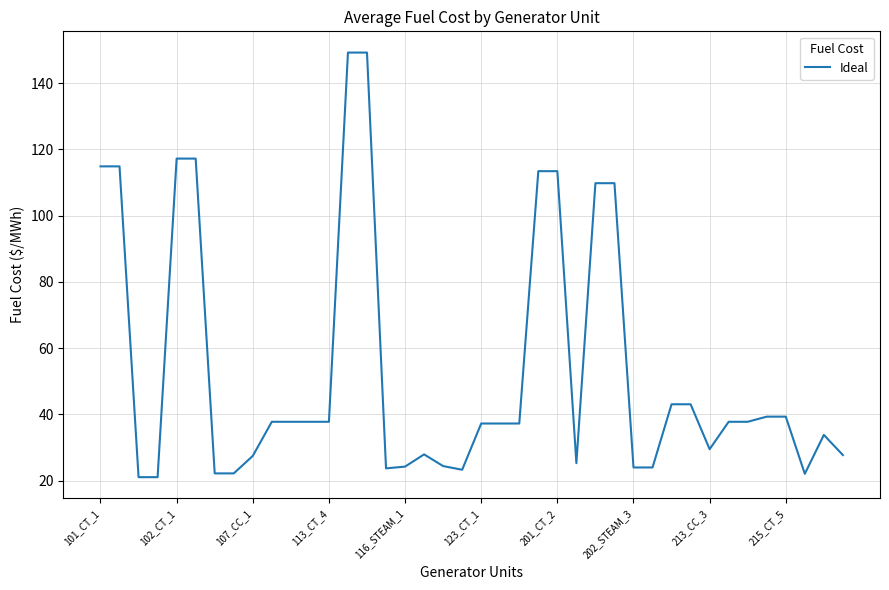

True or false: the data shows 61.0 at 215_CT_5.

False